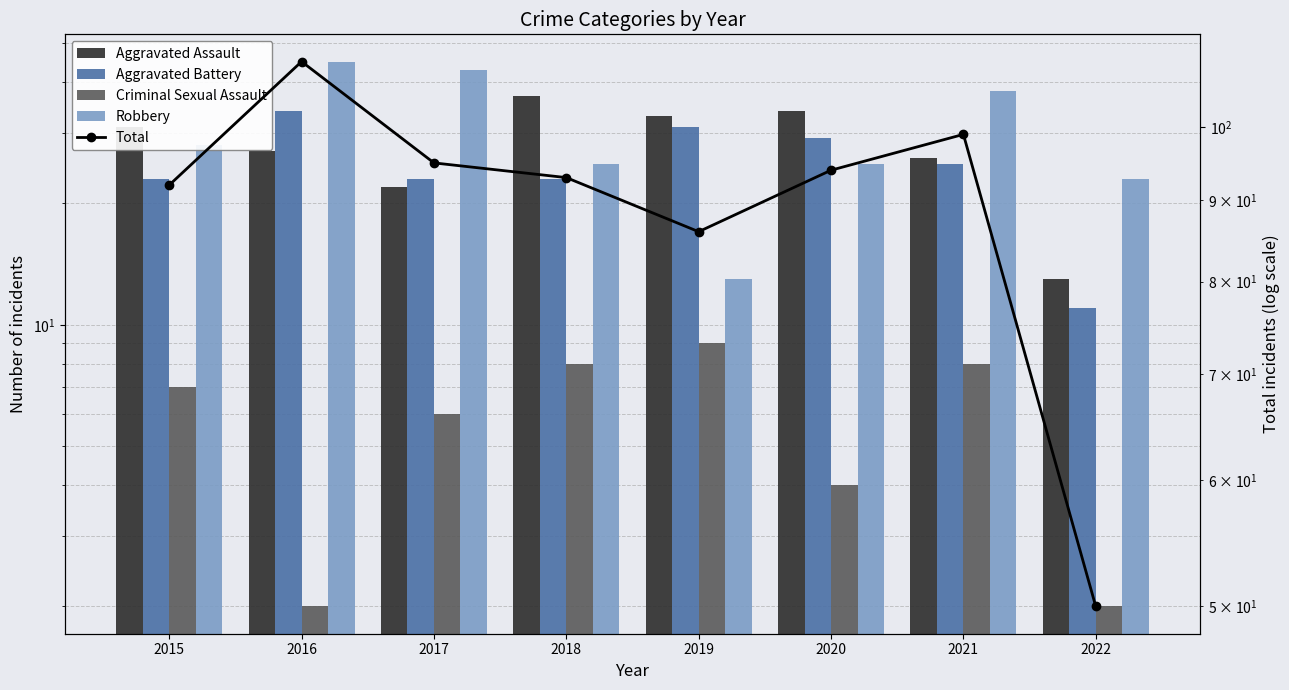

List the series in order of their peak value, highest first.

Total, Robbery, Aggravated Assault, Aggravated Battery, Criminal Sexual Assault